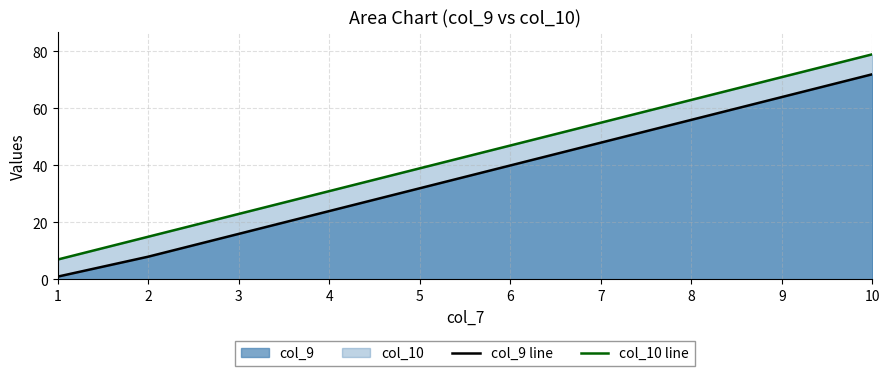

What is the sum of all col_10 line values?

430